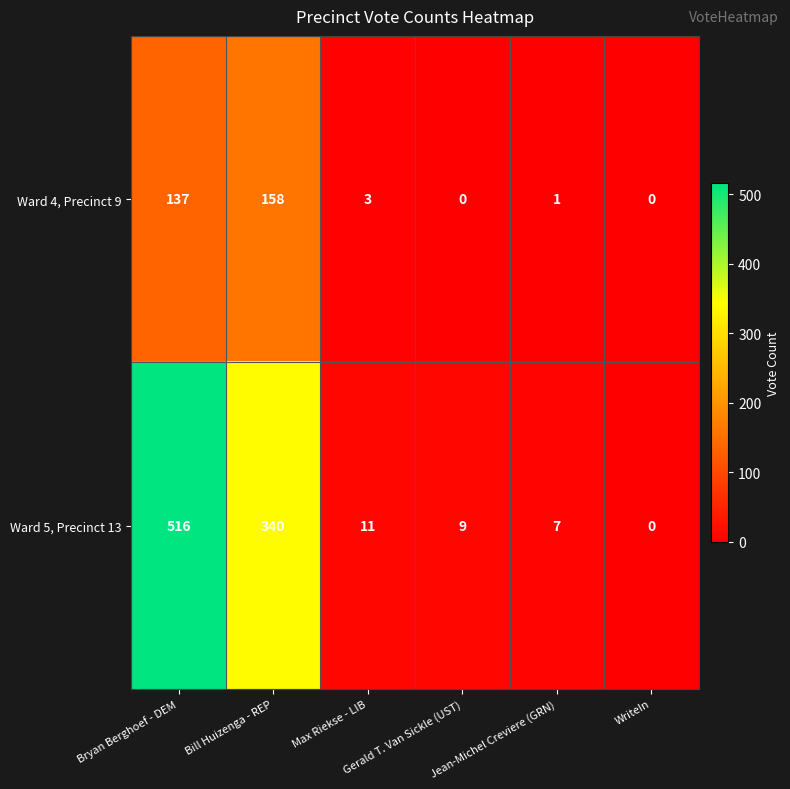

Rank the series by their average value, from lowest to highest.

Ward 4, Precinct 9, Ward 5, Precinct 13